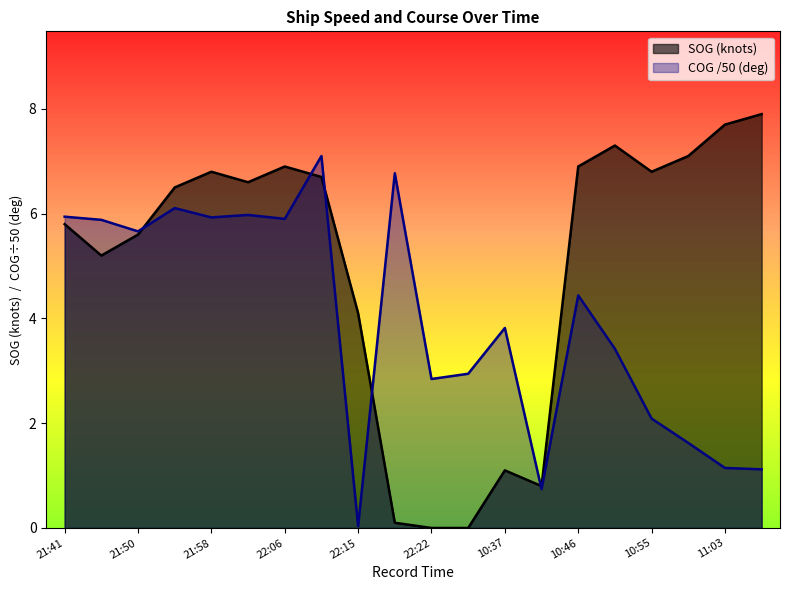

At which category is the sum across all series the highest?

22:10